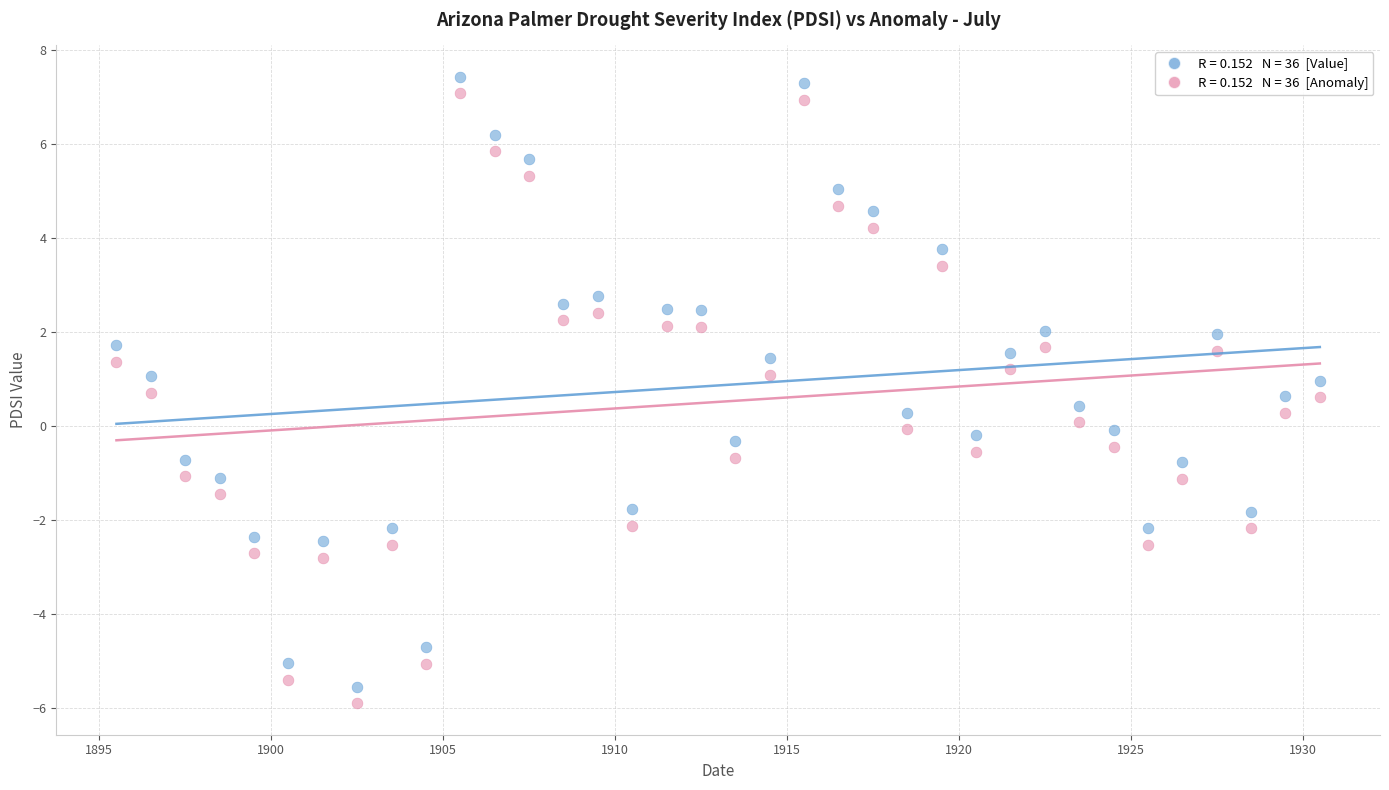

Across all data points, what is the range of X values (max minus min)?

35.0